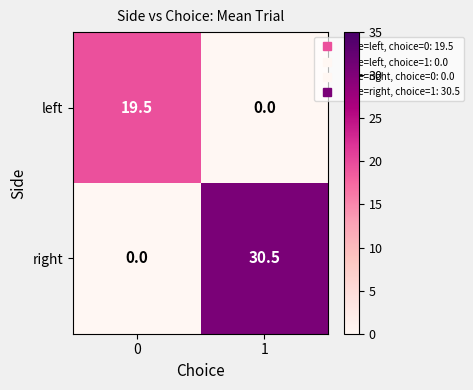

What is the spread (max minus min) of values at 0?

19.5